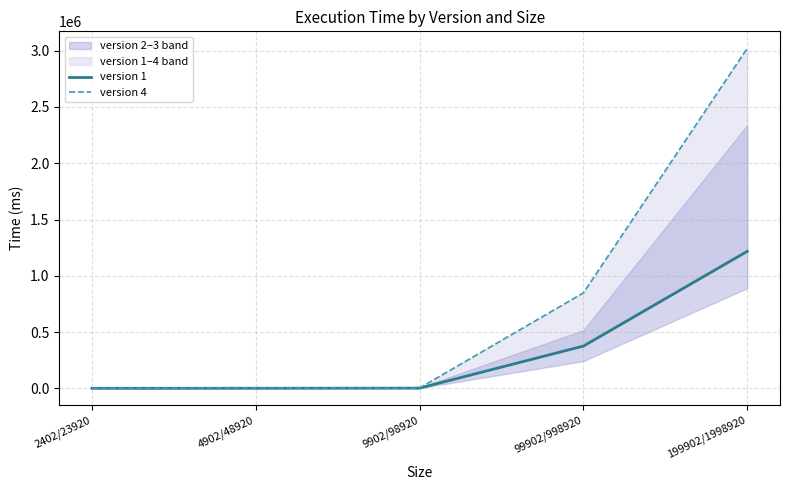

What is the sum of the version 1 values at 99902/998920 and 9902/98920?

376980.8